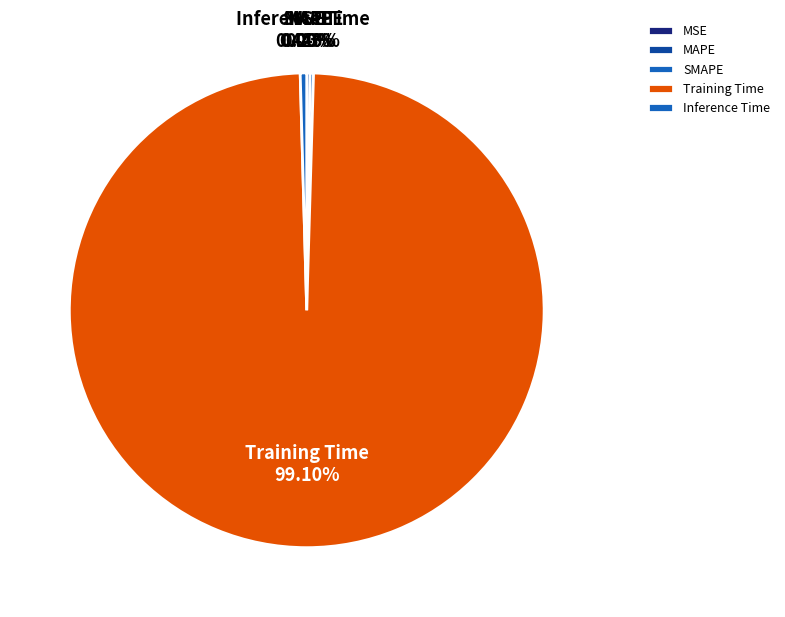

Does Inference Time represent more than half of the total?

No